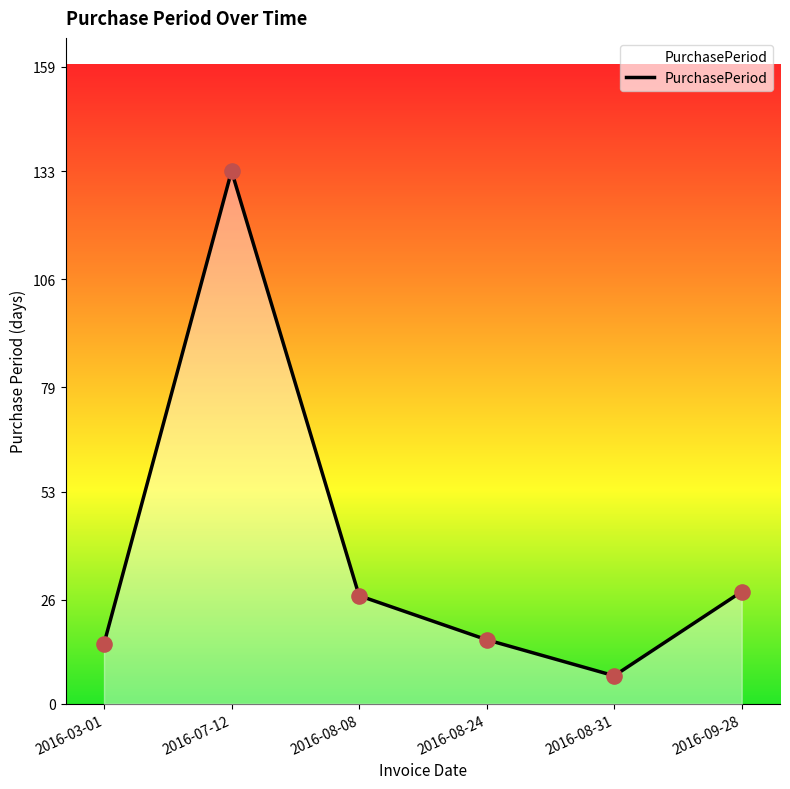

Which has a higher value, 2016-08-24 or 2016-08-08?

2016-08-08